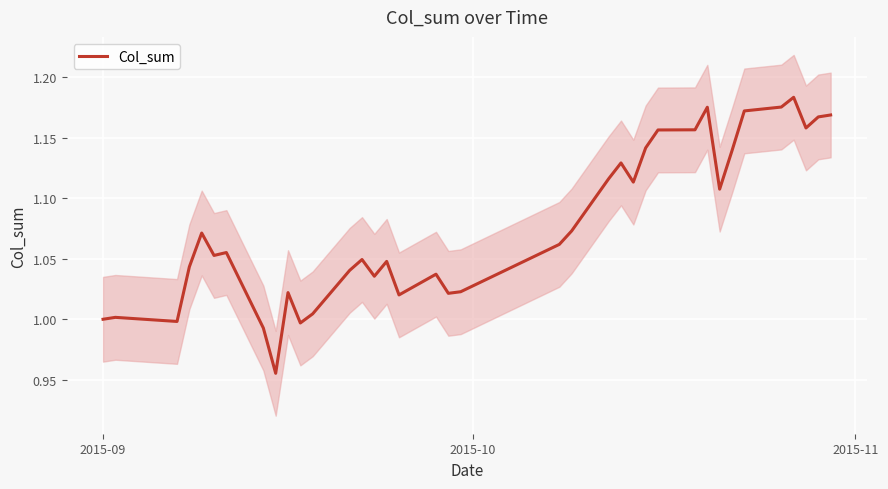

What is the value of the 1st point from the left?

1.0